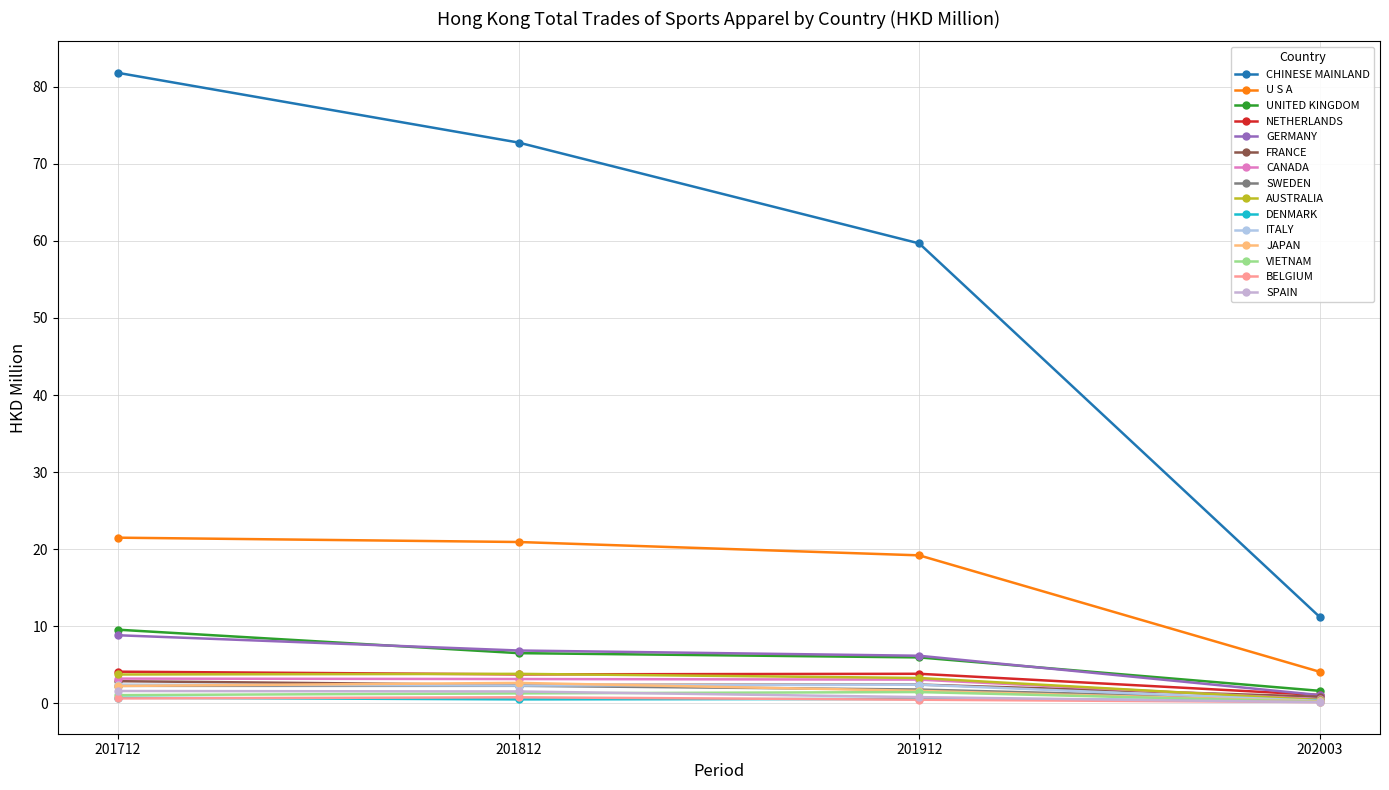

Does the chart have visible grid lines?

Yes